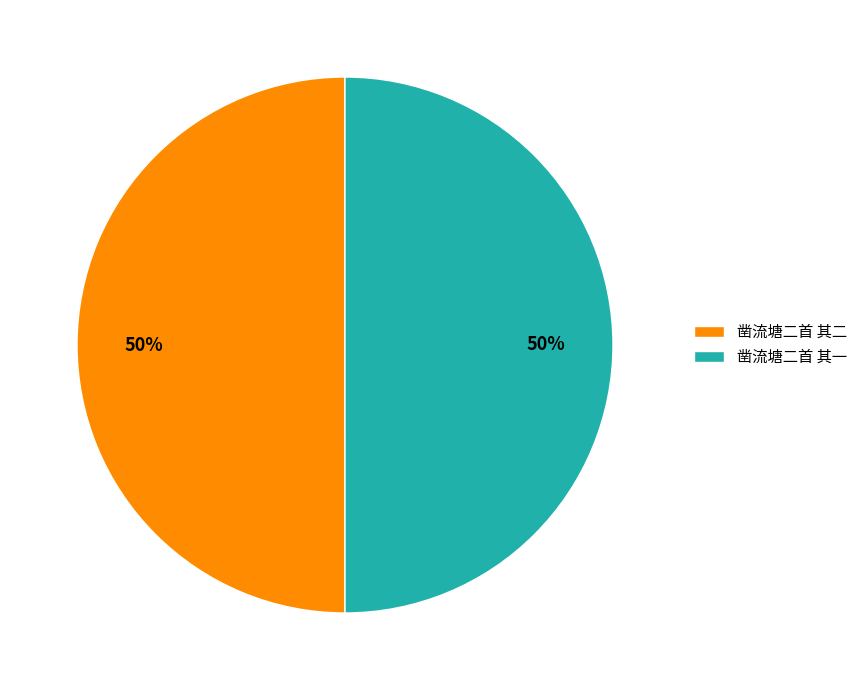

What is the ratio of the value at 凿流塘二首 其二 to the value at 凿流塘二首 其一?

1.0